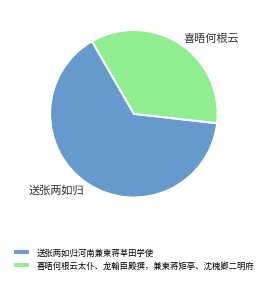

Which slice is the largest?

送张两如归河南兼柬蒋莘田学使